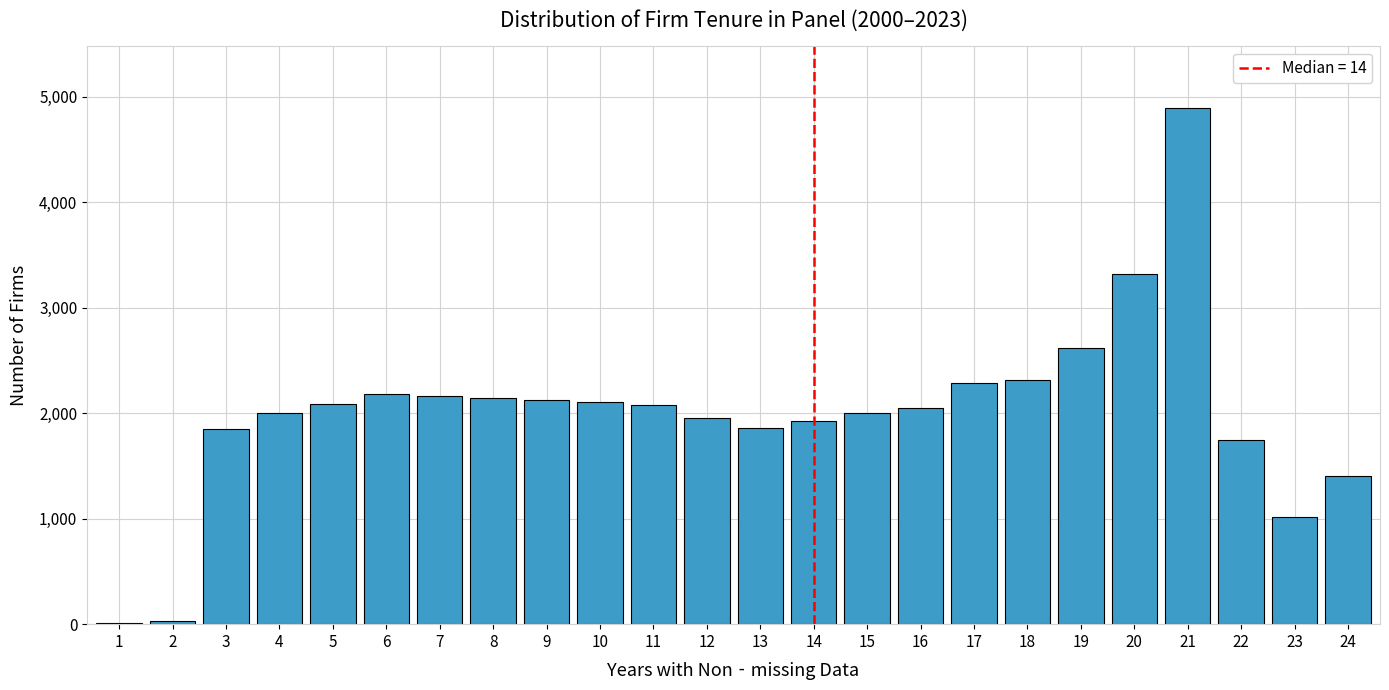

The value at 24 is 1407. True or false?

True